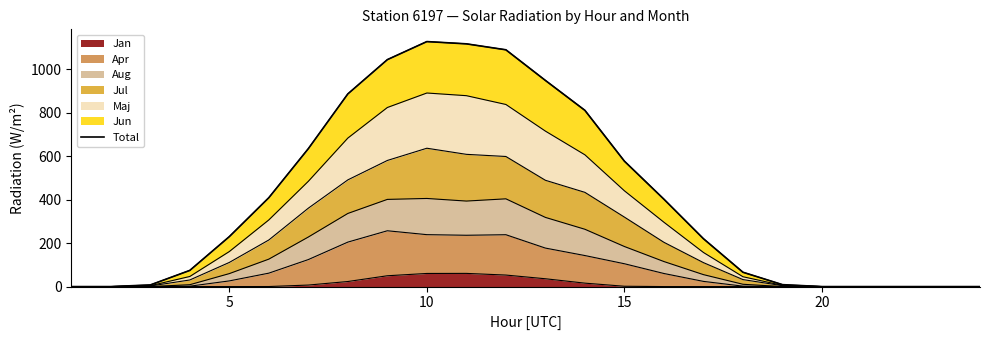

Reading left to right, transcribe all the data shown in this chart.

0.0	0.0	7.5	74.4	229.9	409.1	634.9	886.9	1044.6	1127.7	1117.3	1089.9	948.9	811.2	577.3	402.2	220.4	66.0	8.9	0.0	0.0	0.0	0.0	0.0